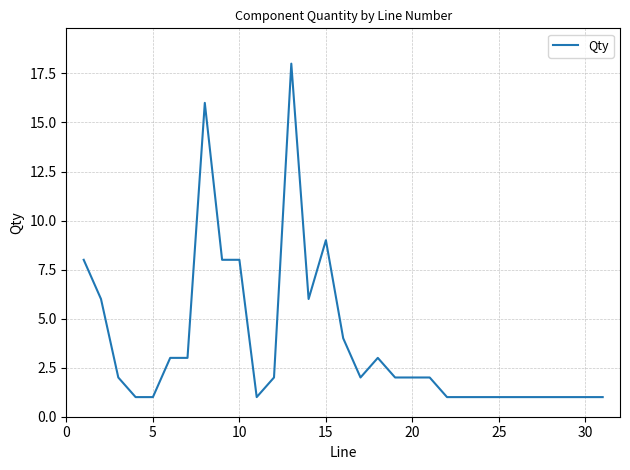

What is the maximum value shown in the chart?

18